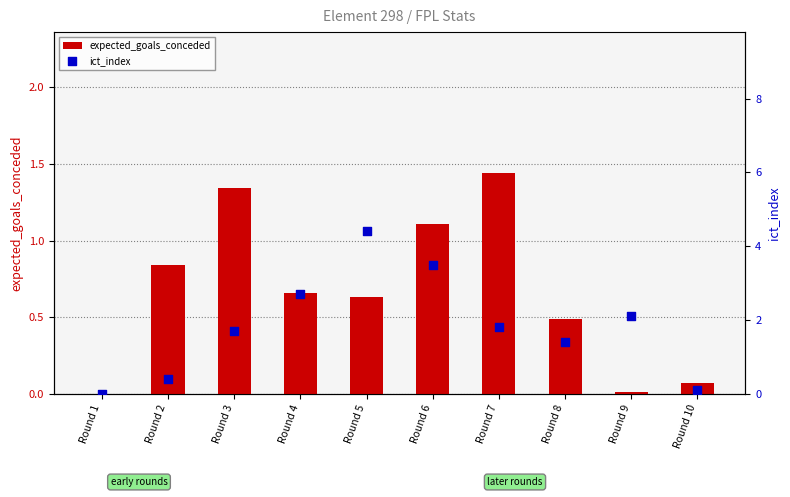

At how many categories does at least one series exceed 2?

4